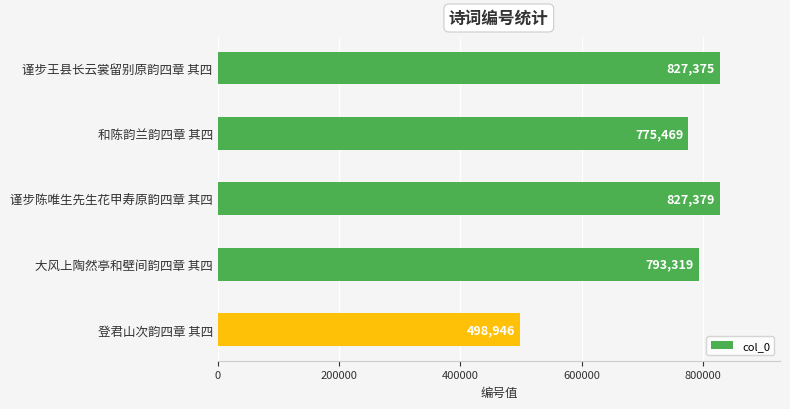

The value at 大风上陶然亭和壁间韵四章 其四 is 793319. True or false?

True